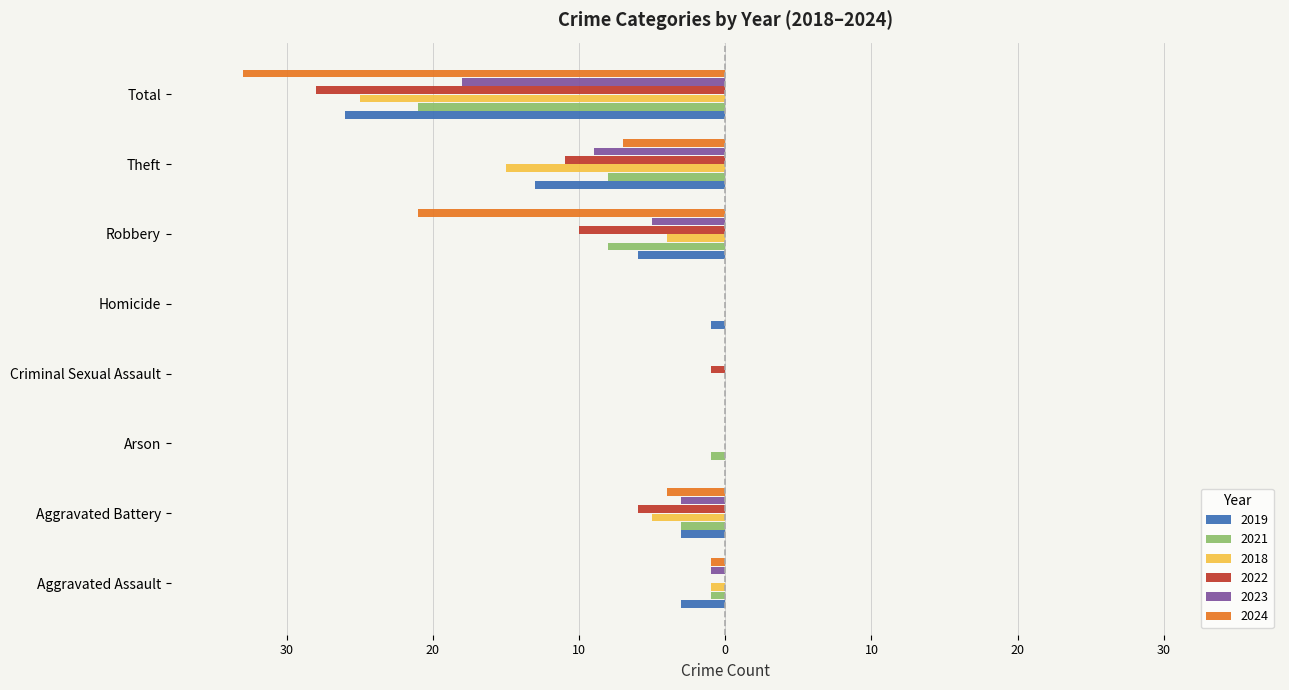

Which has a higher value, Total or Aggravated Battery?

Aggravated Battery